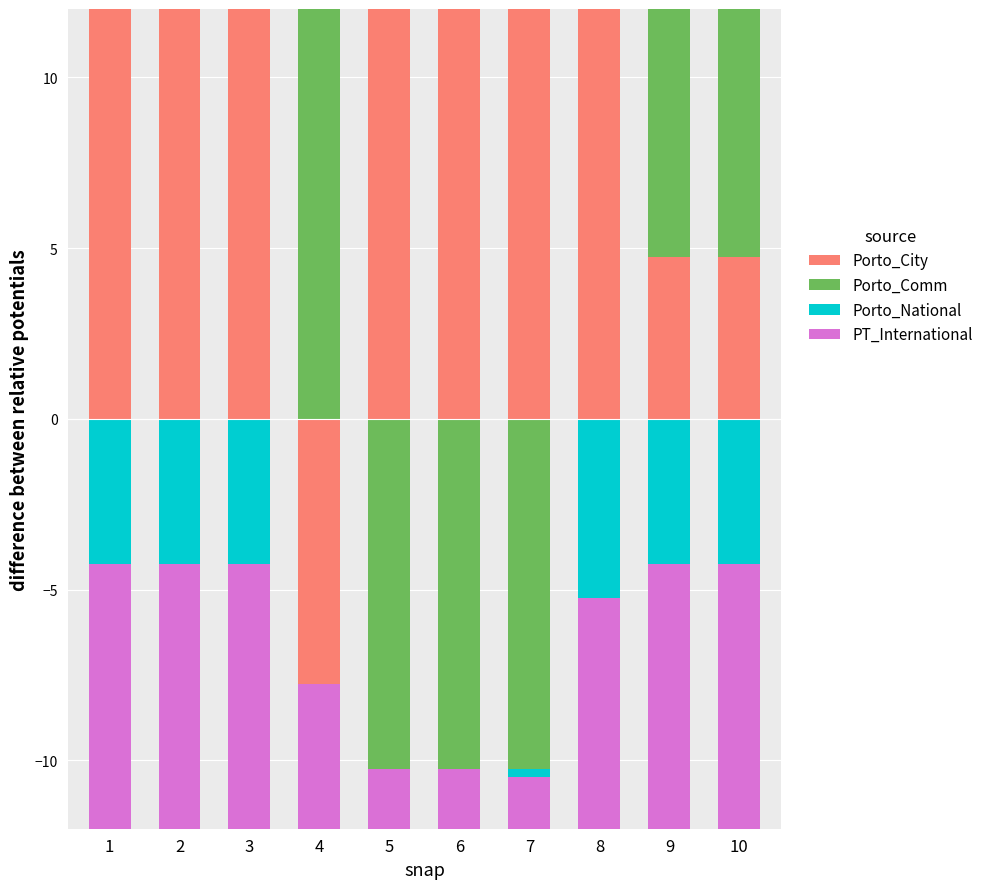

Which series has the largest total across all categories?

Porto_City